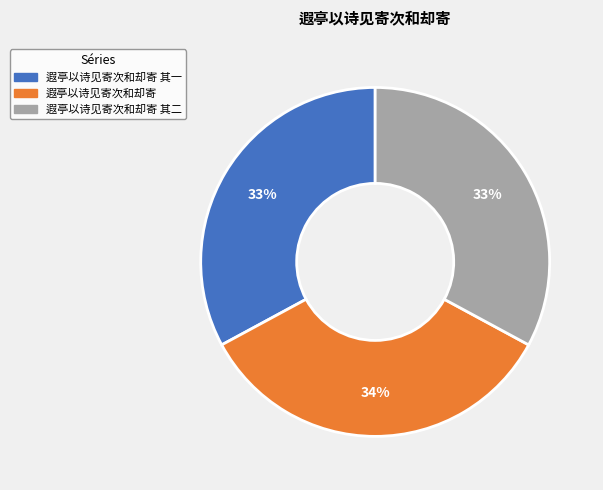

Does any single category account for the majority?

No